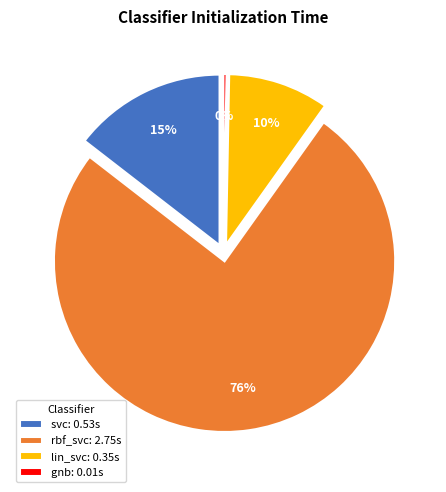

Rank the categories by value from highest to lowest.

rbf_svc, svc, lin_svc, gnb